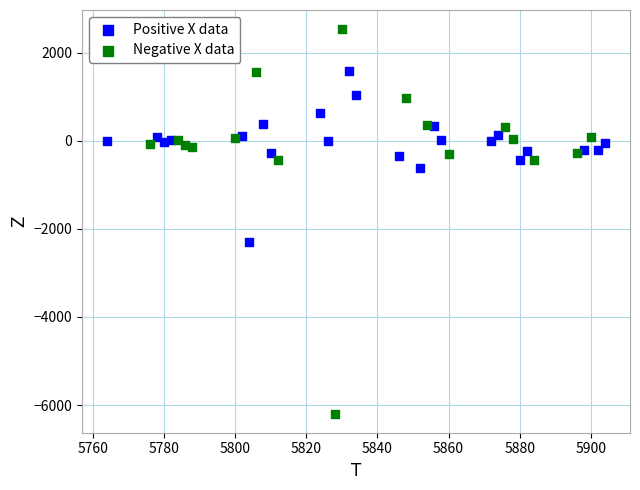

Which series has the widest spread of Y values?

Negative X data